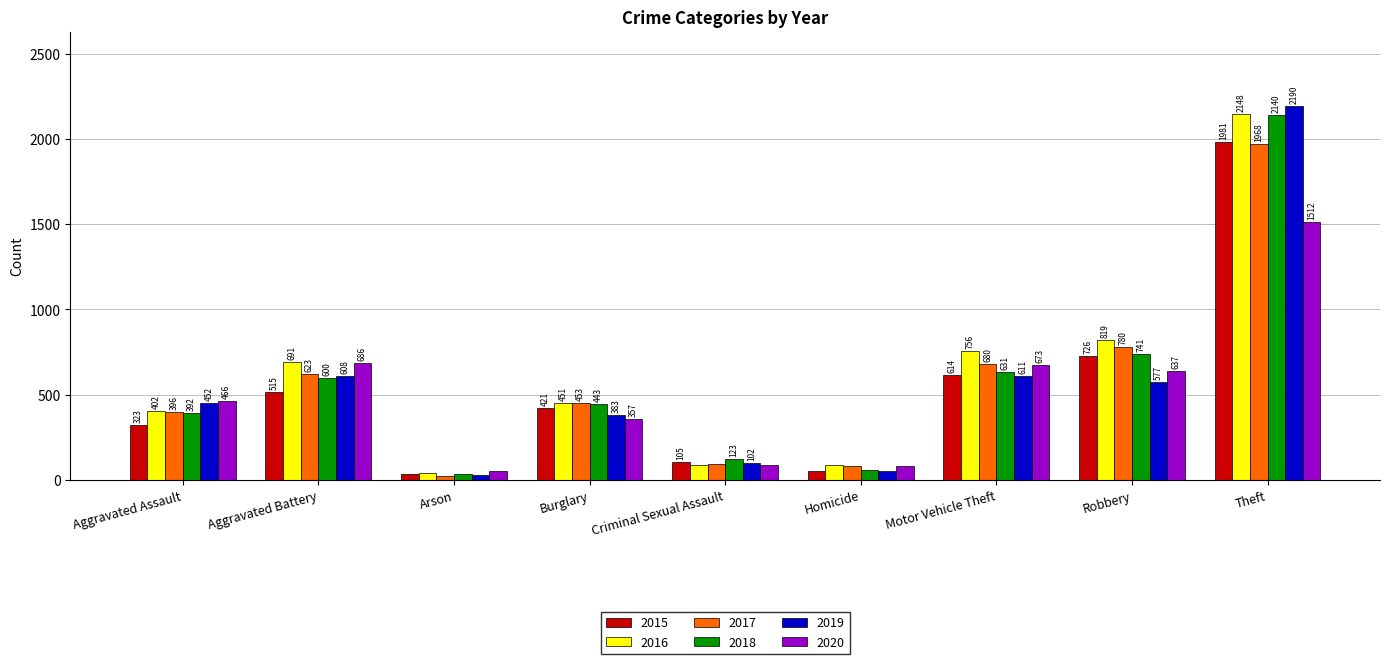

Which series has the largest total across all categories?

2016